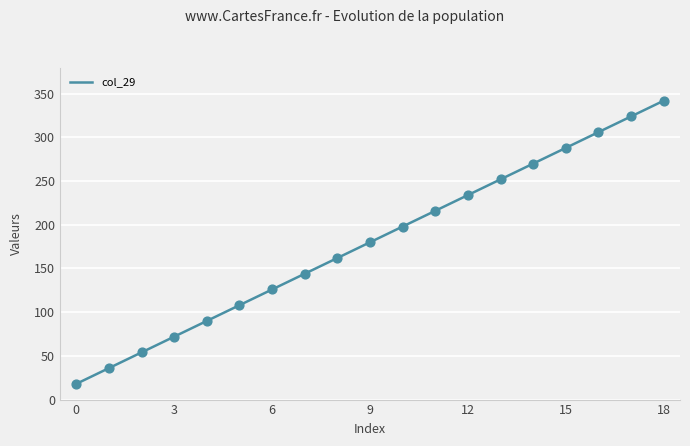

What is the difference between the maximum and minimum values?

324